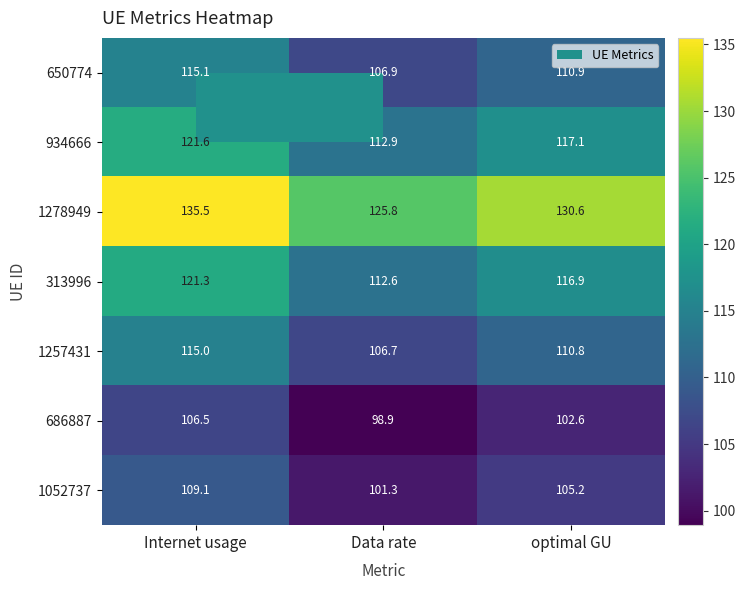

Which series has the largest total across all categories?

1278949